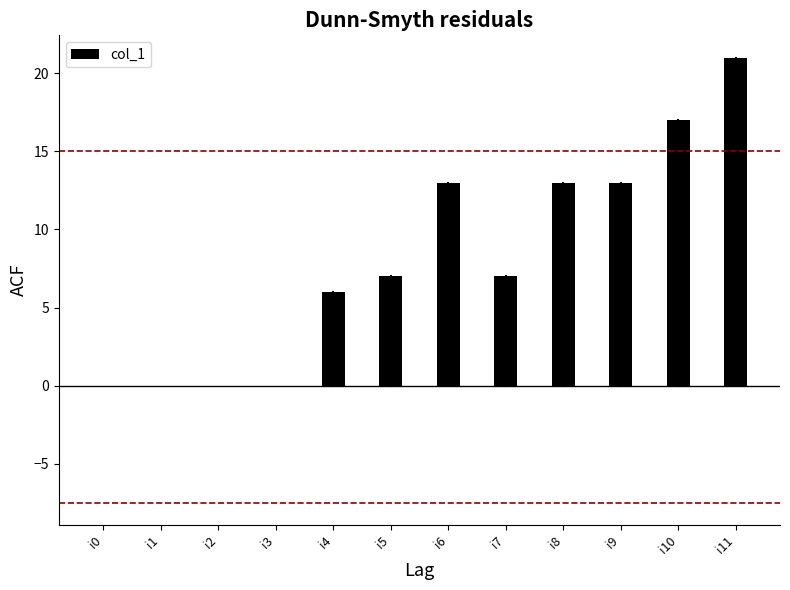

What is the change in value from i0 to i9?

+13